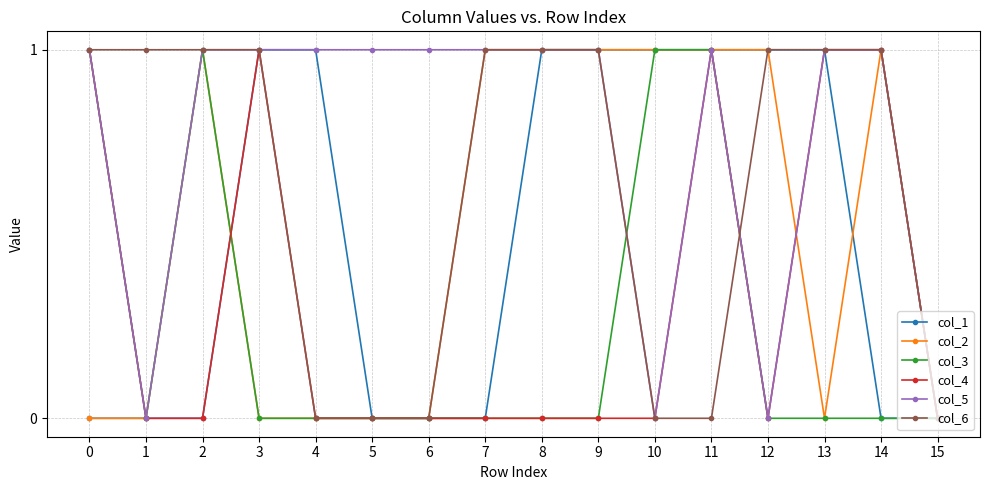

How many lines are shown in the chart?

6